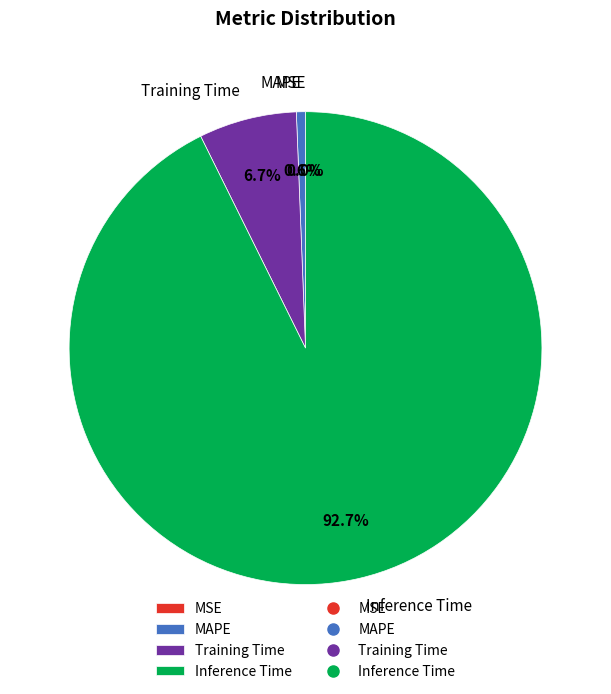

Is Inference Time the majority of the pie?

Yes